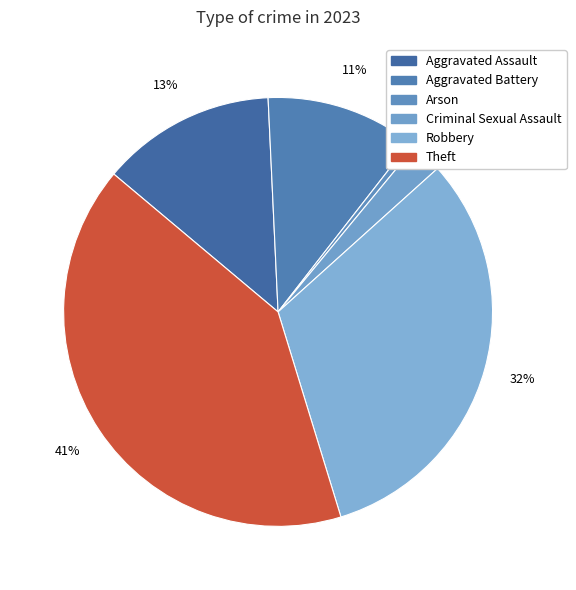

Rank the categories by value from highest to lowest.

Theft, Robbery, Aggravated Assault, Aggravated Battery, Criminal Sexual Assault, Arson